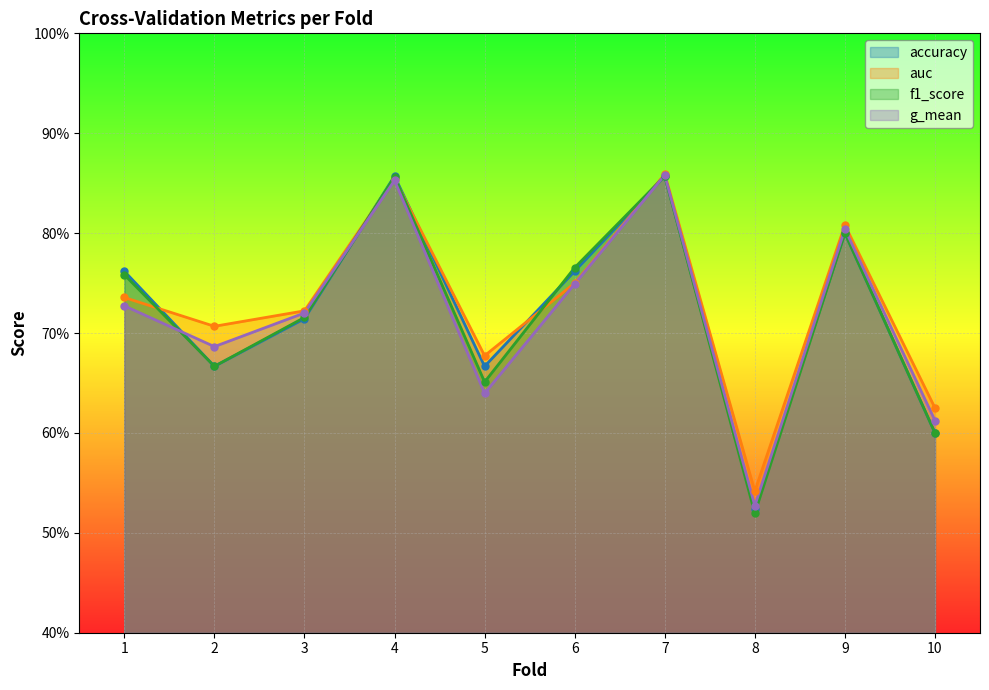

What are all the series names shown in the legend?

accuracy, auc, f1_score, g_mean